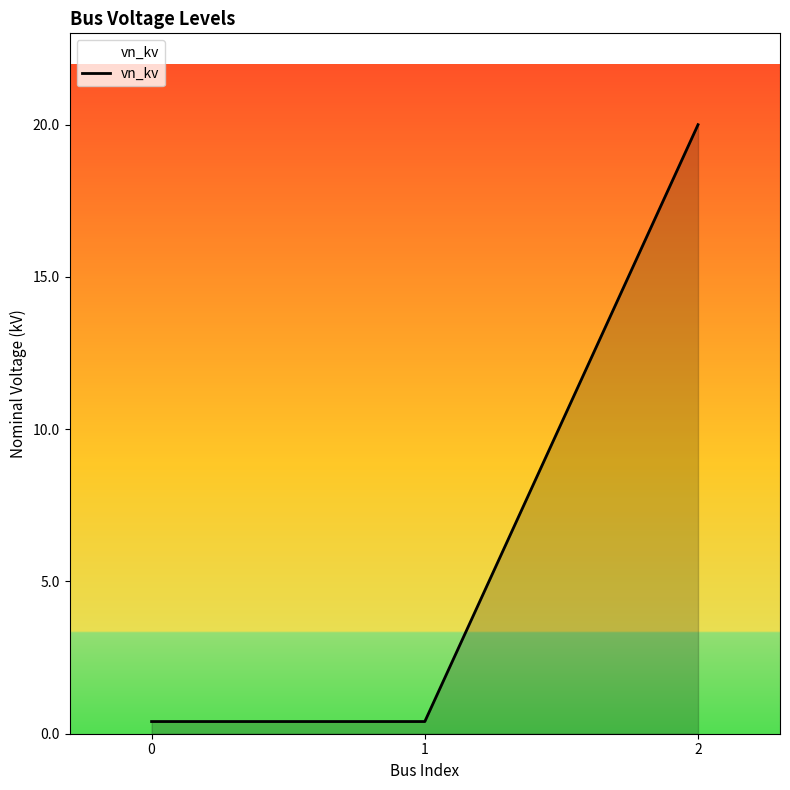

The value at 2 is 20.0. True or false?

True